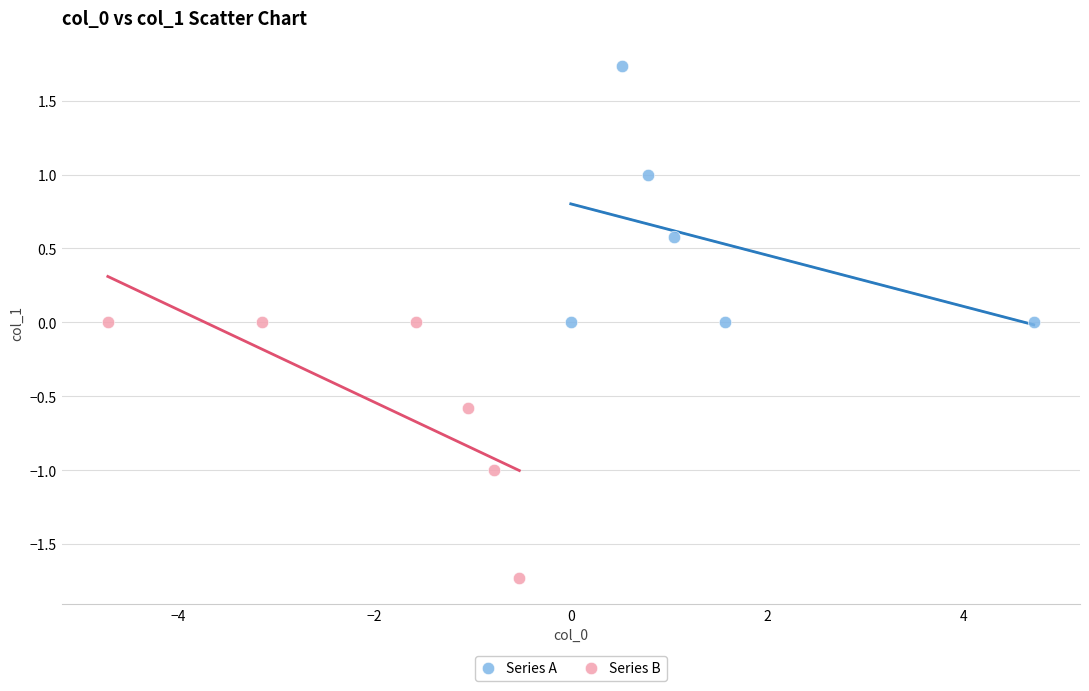

Which series contains the lowest Y value?

Series B